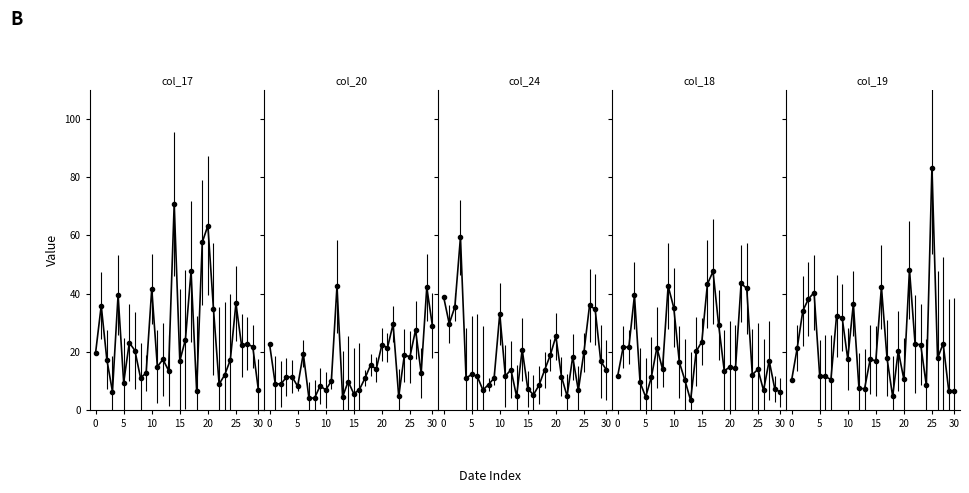

Which has a higher value, 7 or 5?

5